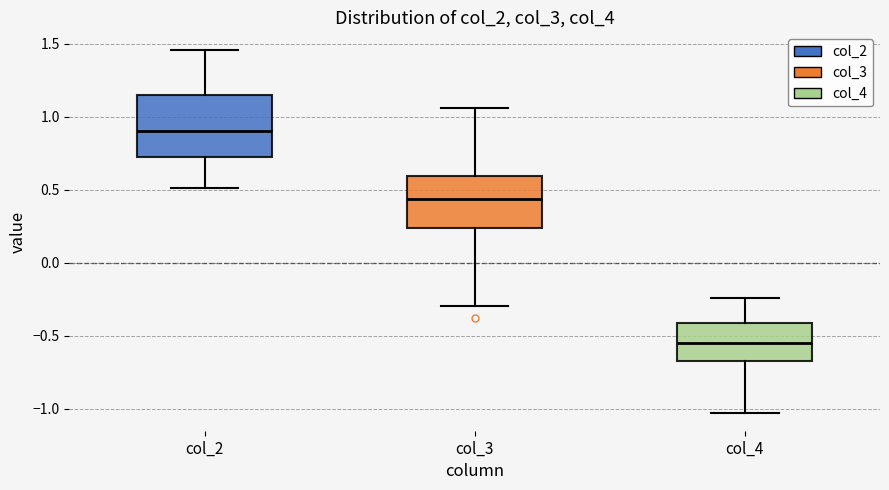

Reading left to right, read every box against the y-axis: the position of its median line, the range the box covers, and the ends of its whiskers. The values are not printed on the chart, so give them approximately, as read against the axis.

col_2: median 0.90, box 0.75 to 1.15, whiskers 0.50 to 1.45
col_3: median 0.45, box 0.25 to 0.60, whiskers -0.30 to 1.05
col_4: median -0.55, box -0.65 to -0.40, whiskers -1.05 to -0.25